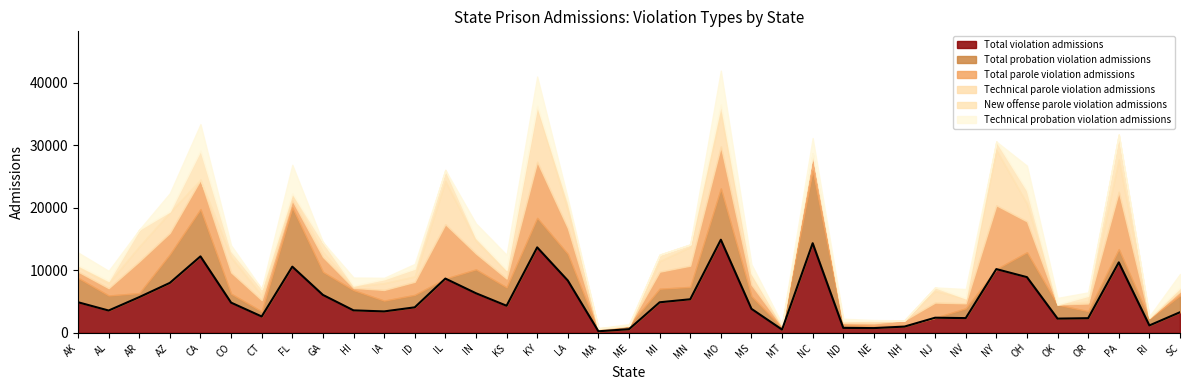

How many interior local peaks (higher than both neighbors) does the data have?

9